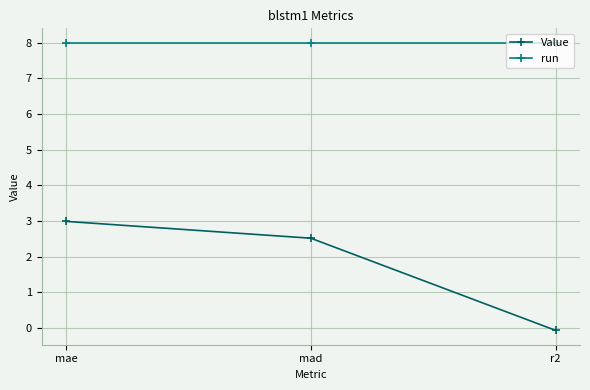

List the series in order of their peak value, highest first.

run, Value